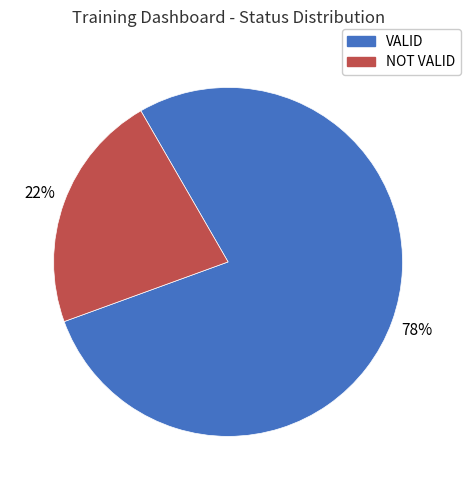

Between VALID and NOT VALID, which is larger?

VALID